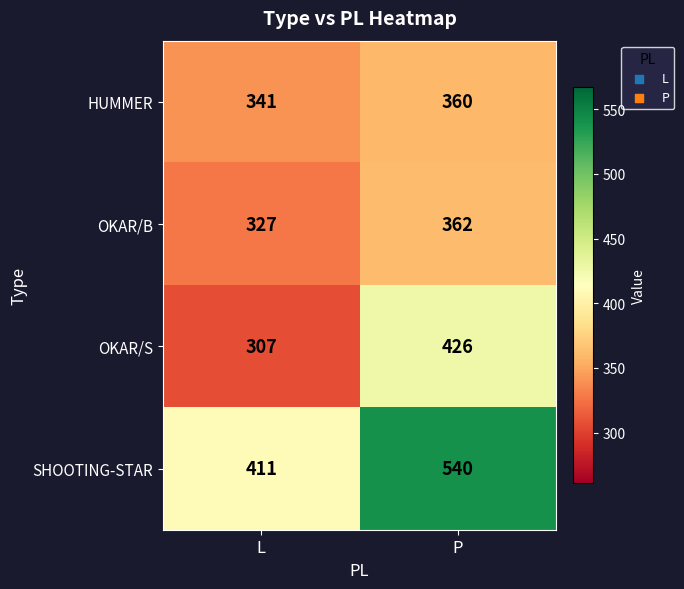

What is the sum of the SHOOTING-STAR values at P and L?

951